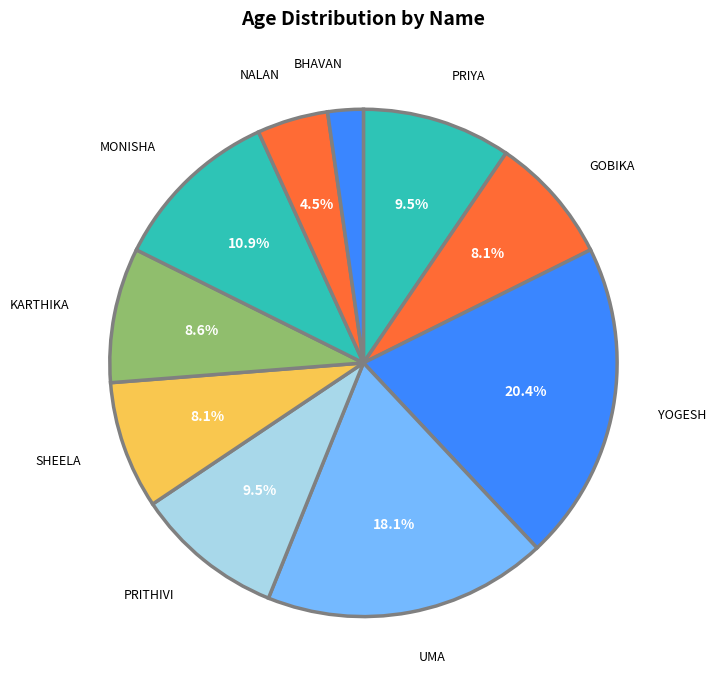

What is the ratio of the value at KARTHIKA to the value at UMA?

0.5